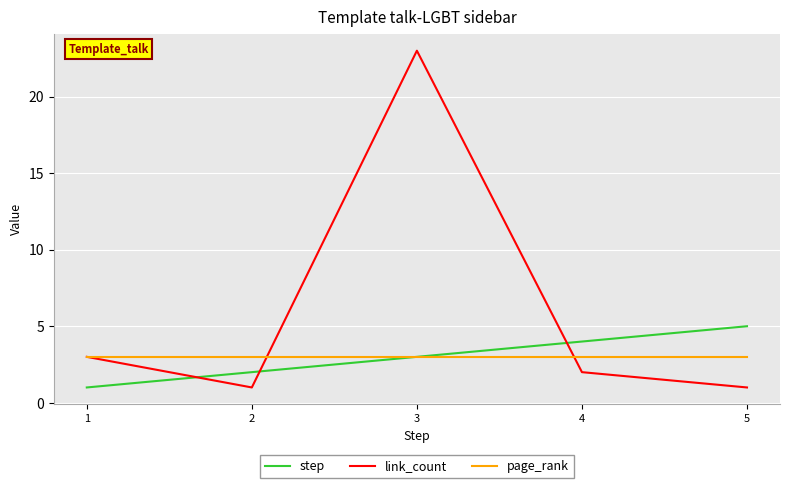

How many intersections are there between step and link_count?

3